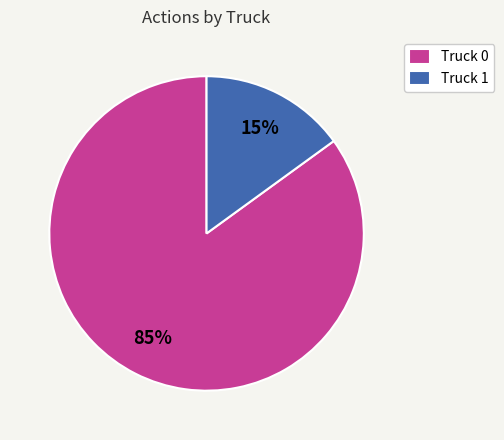

Does Truck 0 represent more than half of the total?

Yes